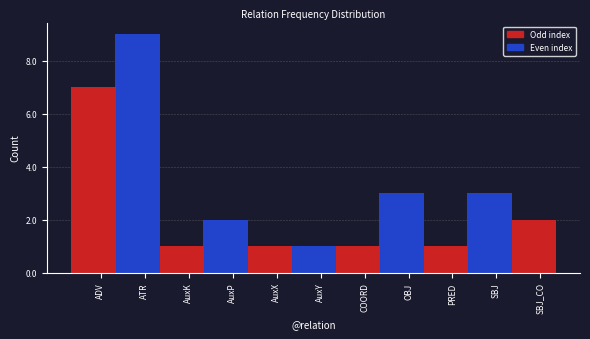

How many bars are there in total?

11